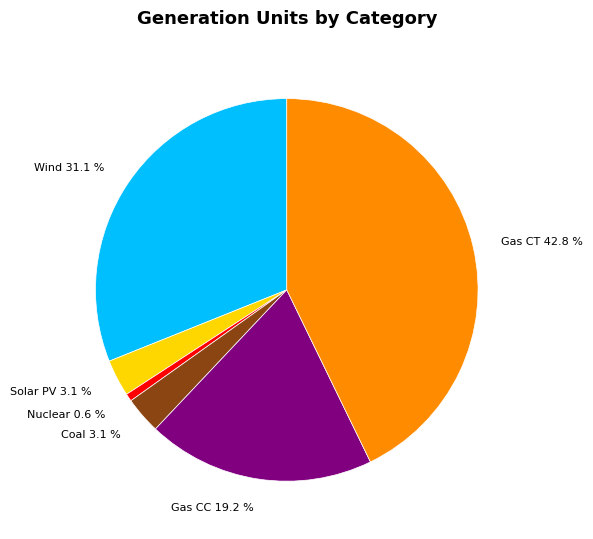

Does any single category account for the majority?

No